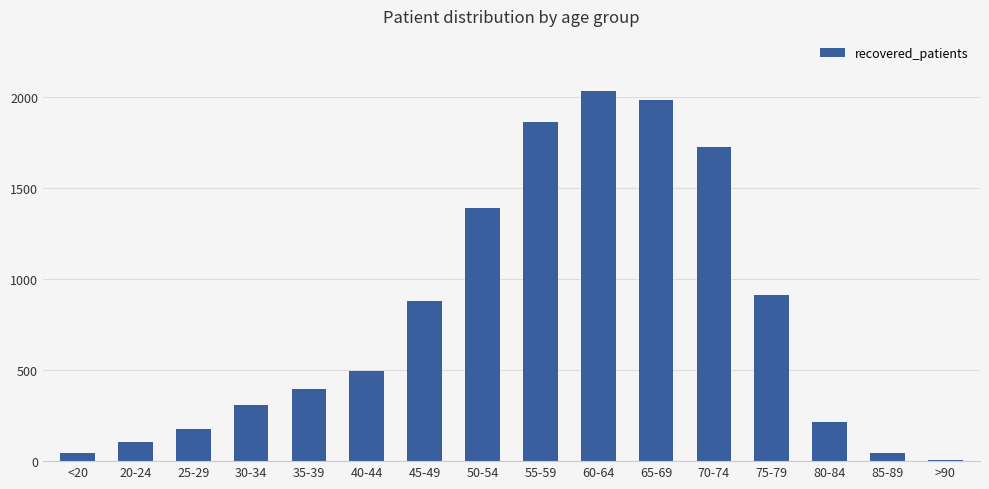

Are the bars horizontal?

No